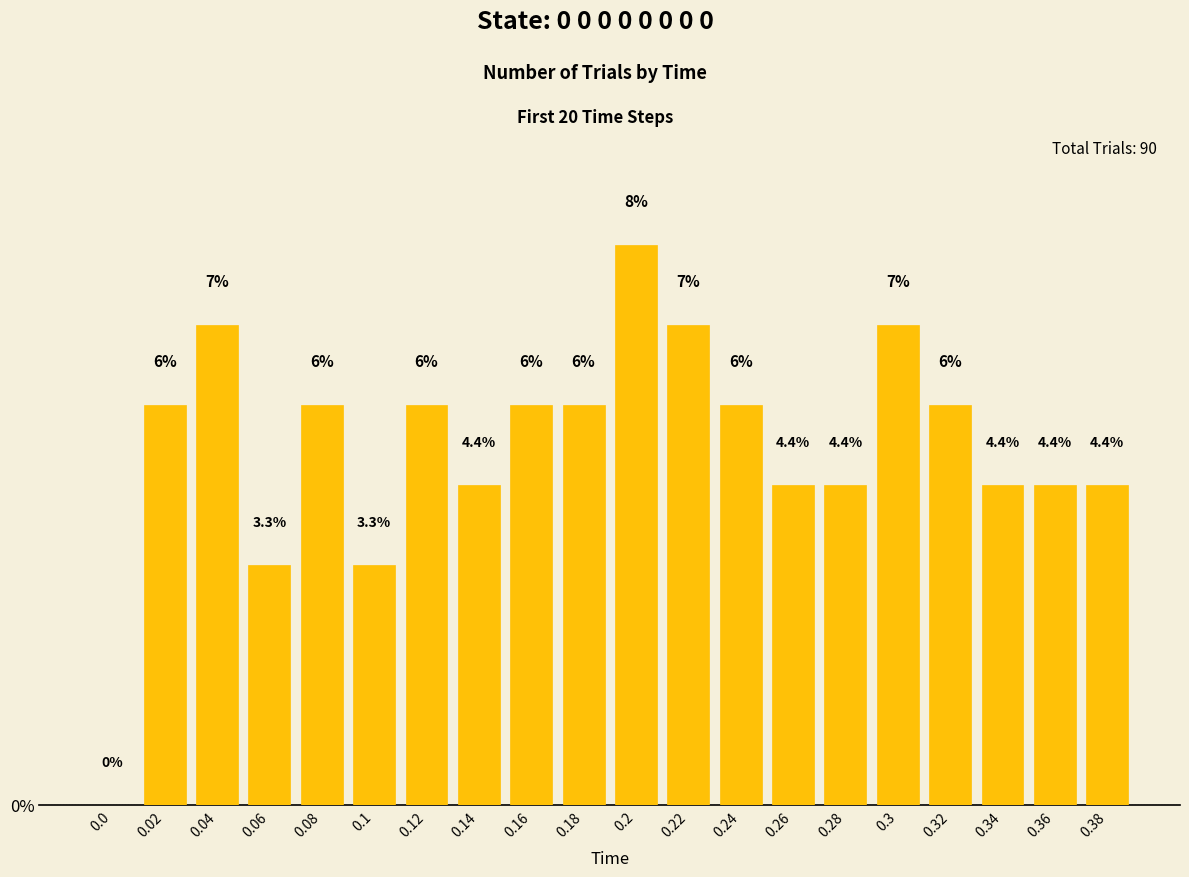

What is the ratio of the value at 0.12 to the value at 0.34?

1.2